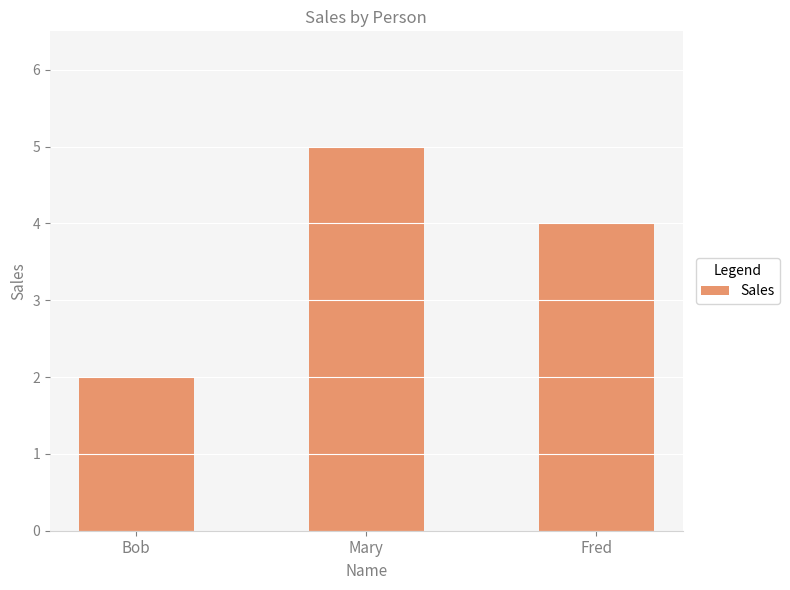

What position from the left is Bob?

1